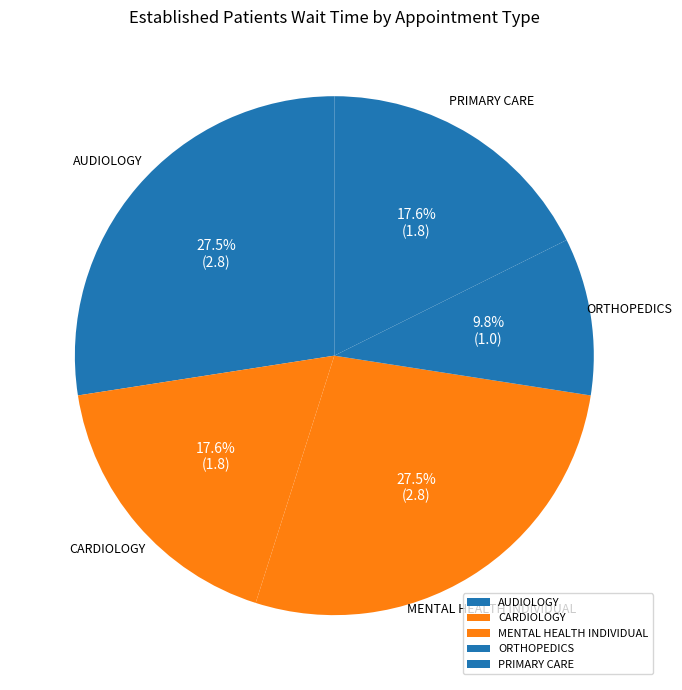

Does any single category account for the majority?

No